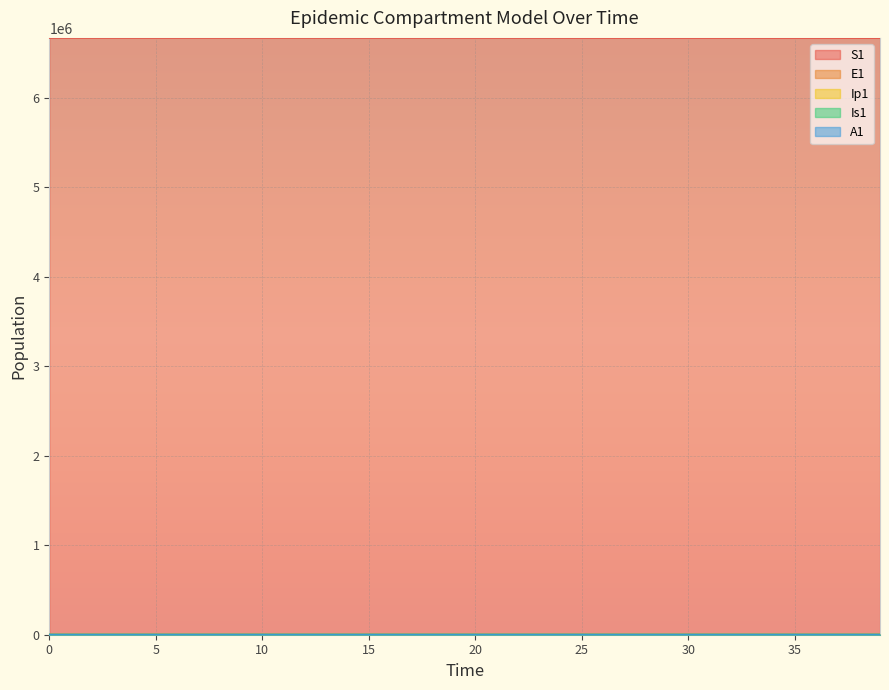

What is the average value of the Is1 series?

18.4